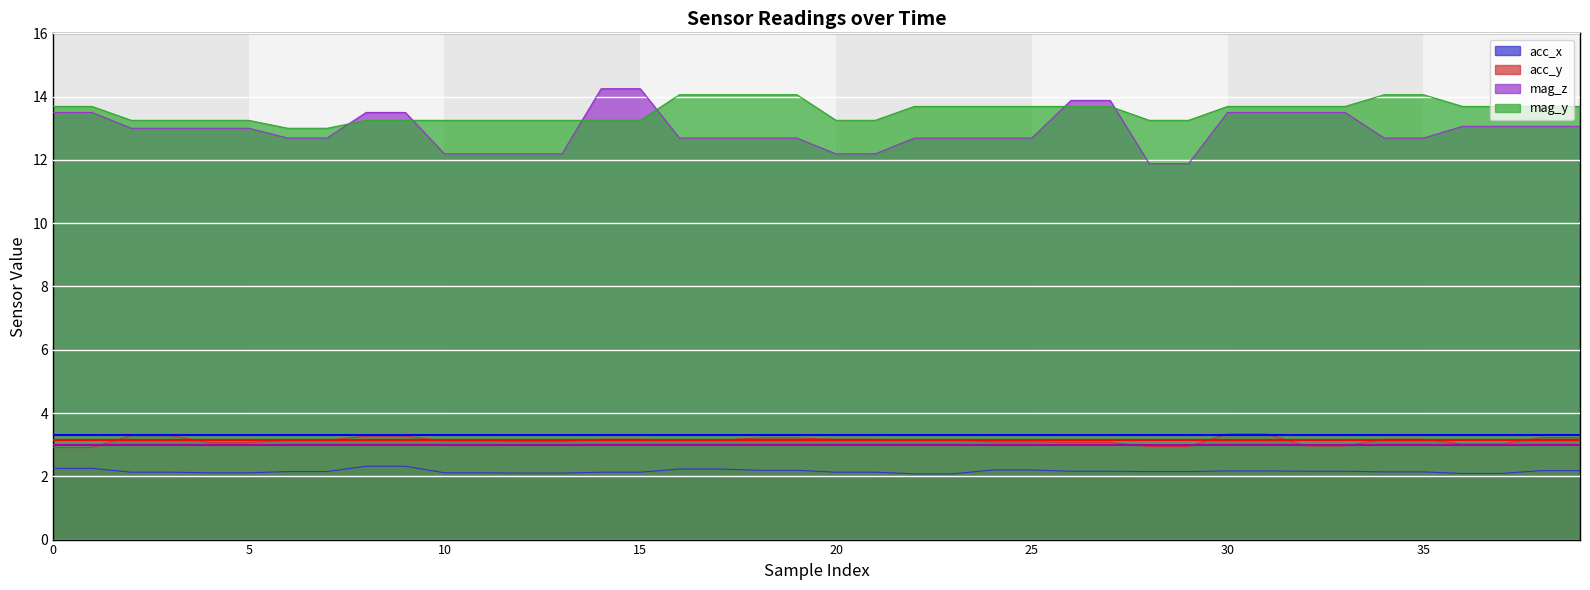

What is the difference between the highest and lowest values at 26?

11.7